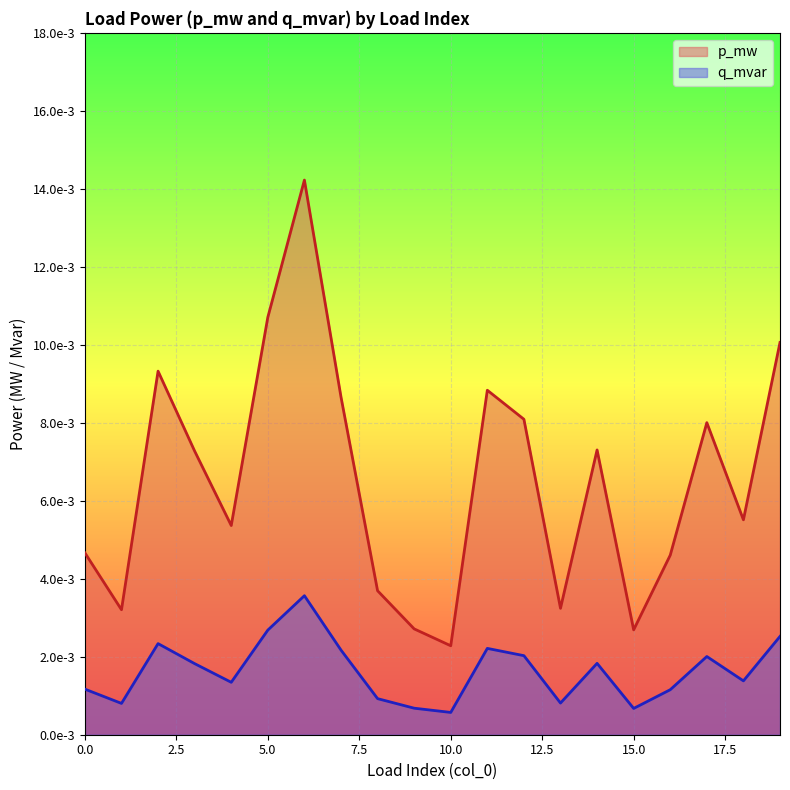

Is the value of p_mw at 15 greater than the value of q_mvar at 6?

No